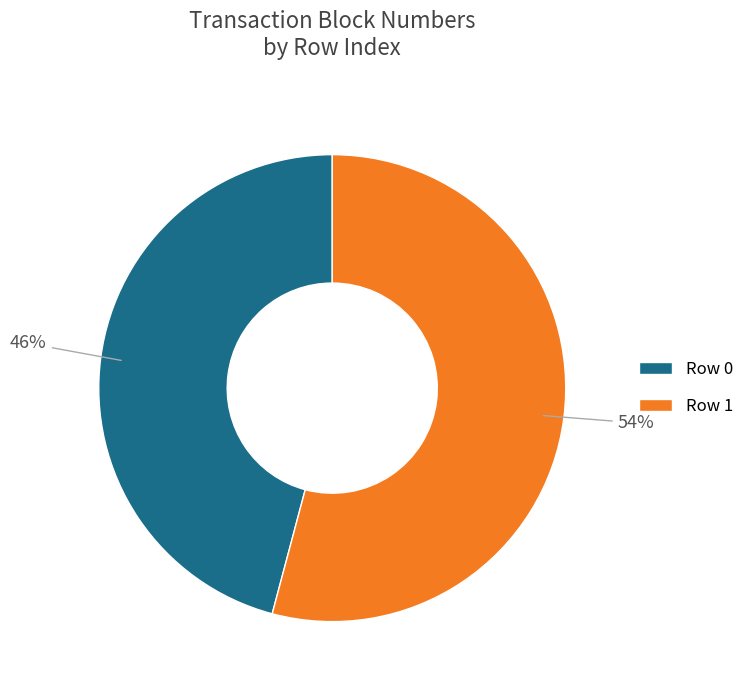

Count the number of slices in the pie.

2